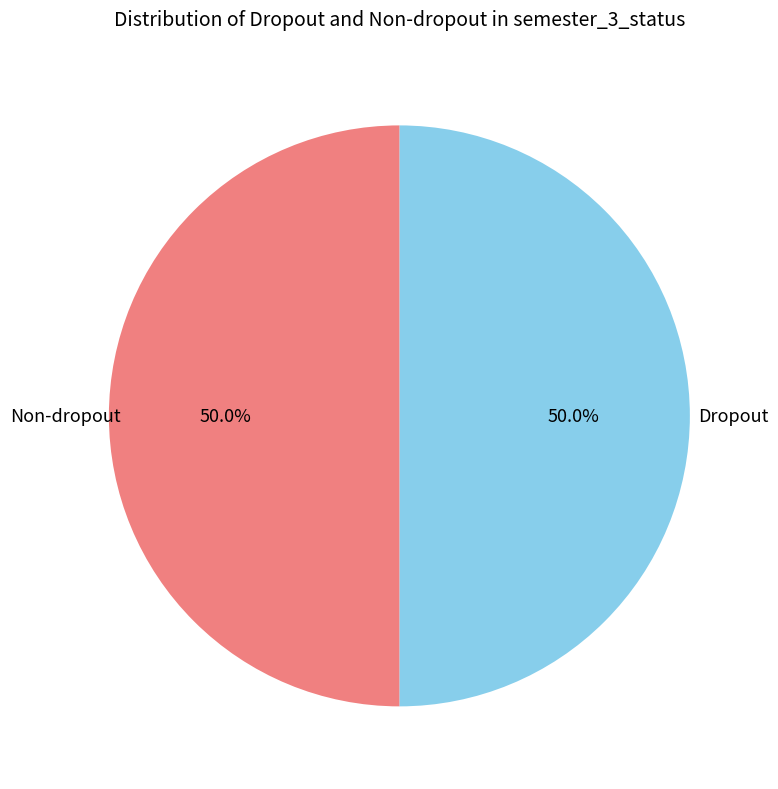

Is the sum of Dropout and Non-dropout greater than half?

Yes